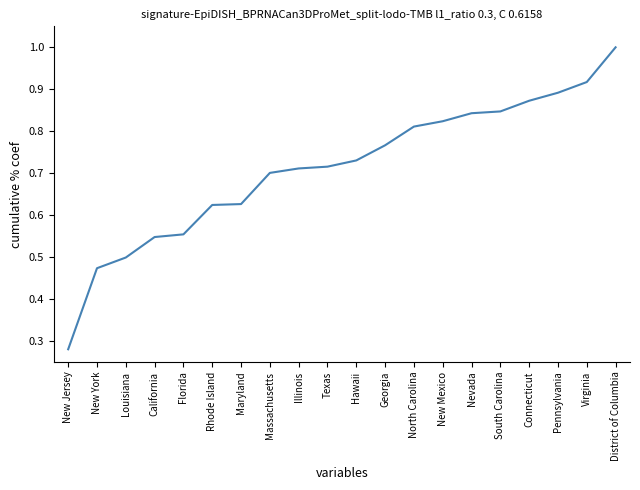

Is it true that the value at Pennsylvania is 1.3?

False